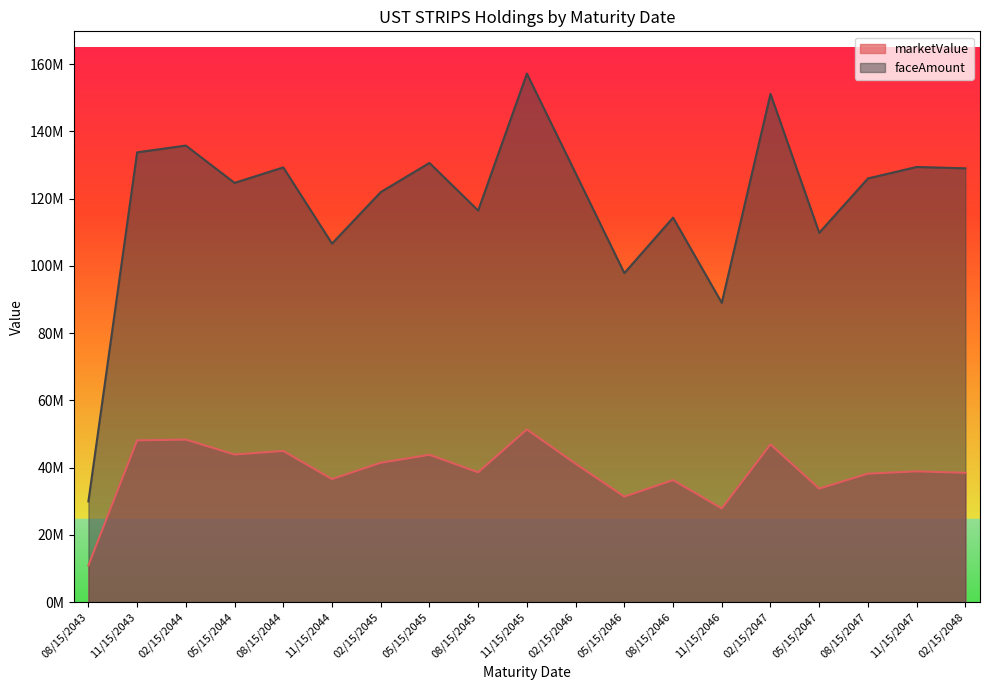

Is the value of faceAmount at 08/15/2046 greater than the value of marketValue at 02/15/2044?

Yes